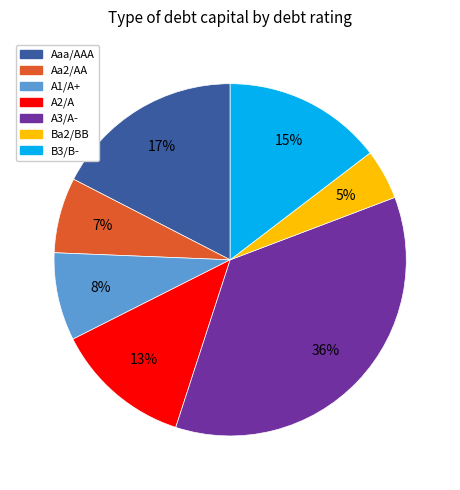

Which slice is the smallest?

Ba2/BB